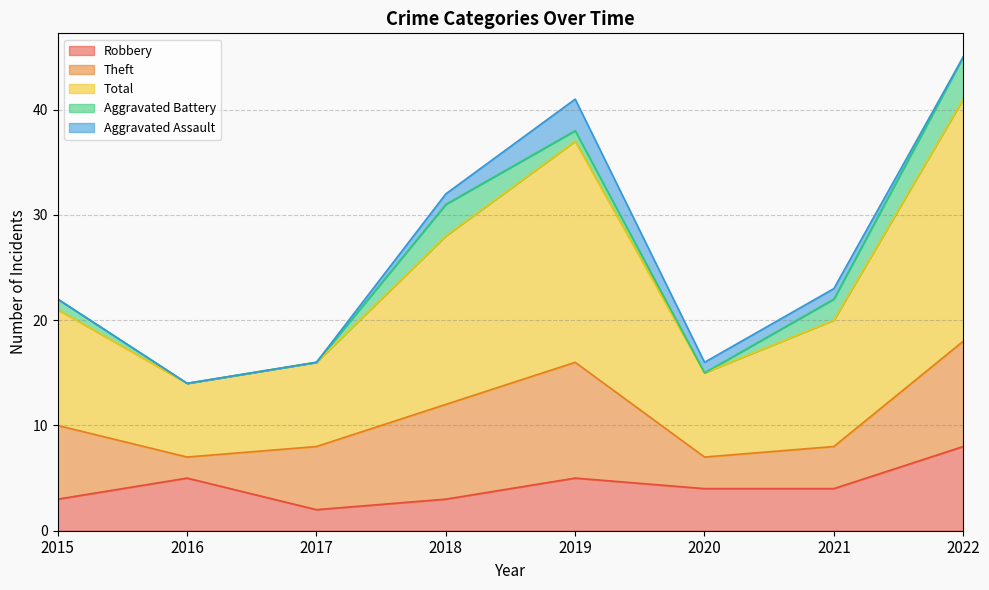

At which label does Theft reach its minimum?

2016